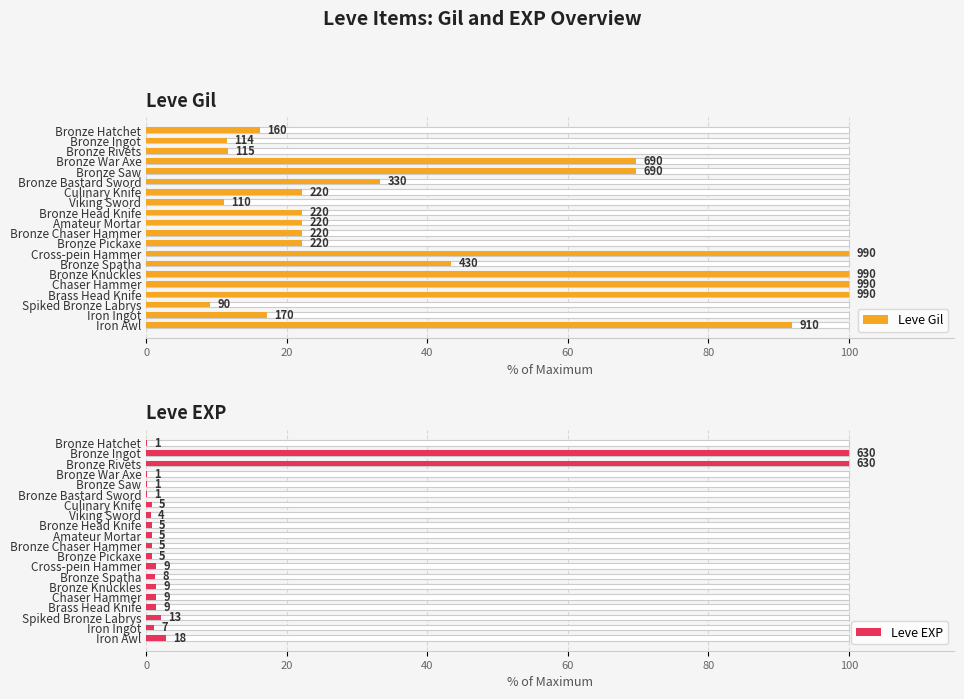

Reading left to right, extract all data points from this chart.

Leve Gil: 16.2	11.5	11.6	69.7	69.7	33.3	22.2	11.1	22.2	22.2	22.2	22.2	100.0	43.4	100.0	100.0	100.0	9.1	17.2	91.9
Leve EXP: 0.2	100.0	100.0	0.2	0.2	0.2	0.8	0.6	0.8	0.8	0.8	0.8	1.4	1.3	1.4	1.4	1.4	2.1	1.1	2.9